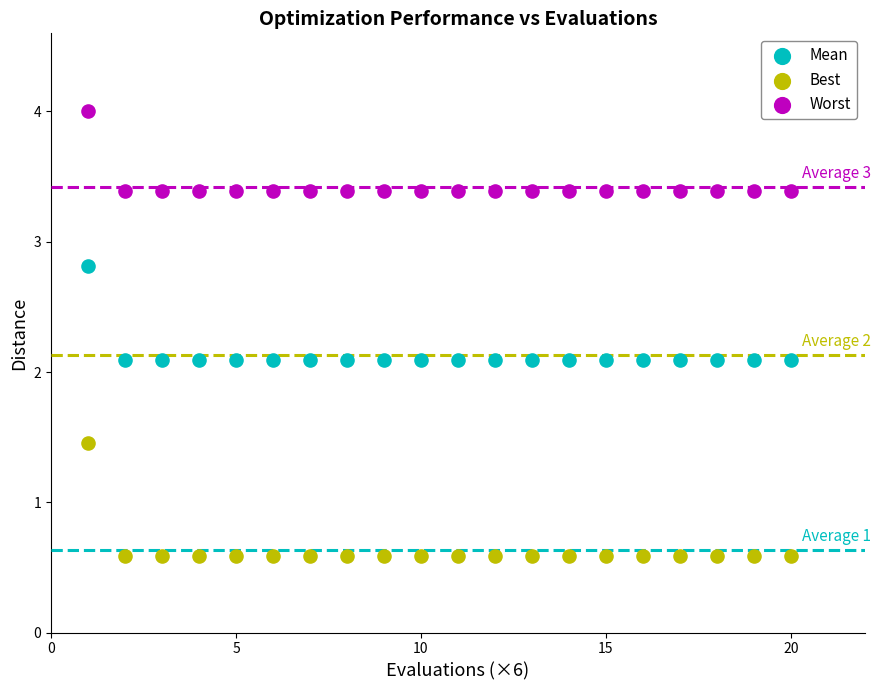

In the Worst series, what Y value is closest to 3?

3.4